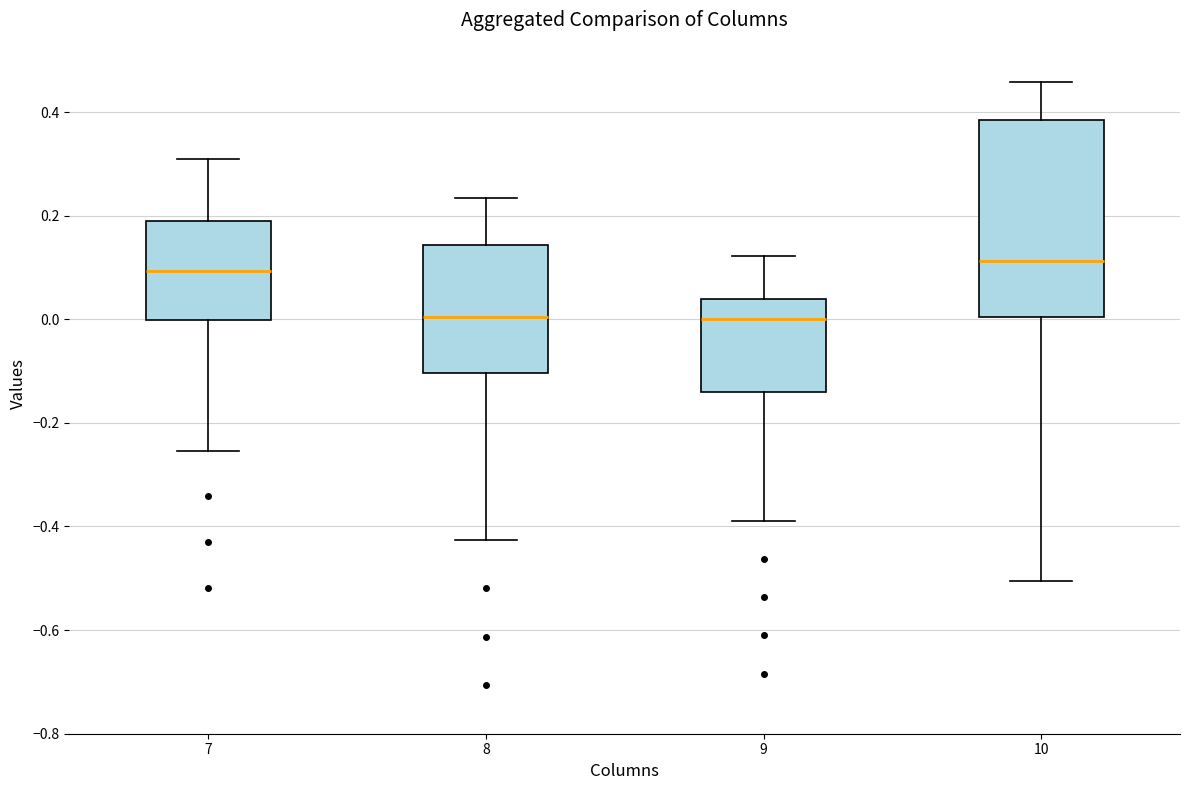

Reading left to right, read every box against the y-axis: the position of its median line, the range the box covers, and the ends of its whiskers. The values are not printed on the chart, so give them approximately, as read against the axis.

7: median 0.10, box 0.00 to 0.18, whiskers -0.26 to 0.30
8: median 0.00, box -0.10 to 0.14, whiskers -0.42 to 0.24
9: median 0.00, box -0.14 to 0.04, whiskers -0.38 to 0.12
10: median 0.12, box 0.00 to 0.38, whiskers -0.50 to 0.46